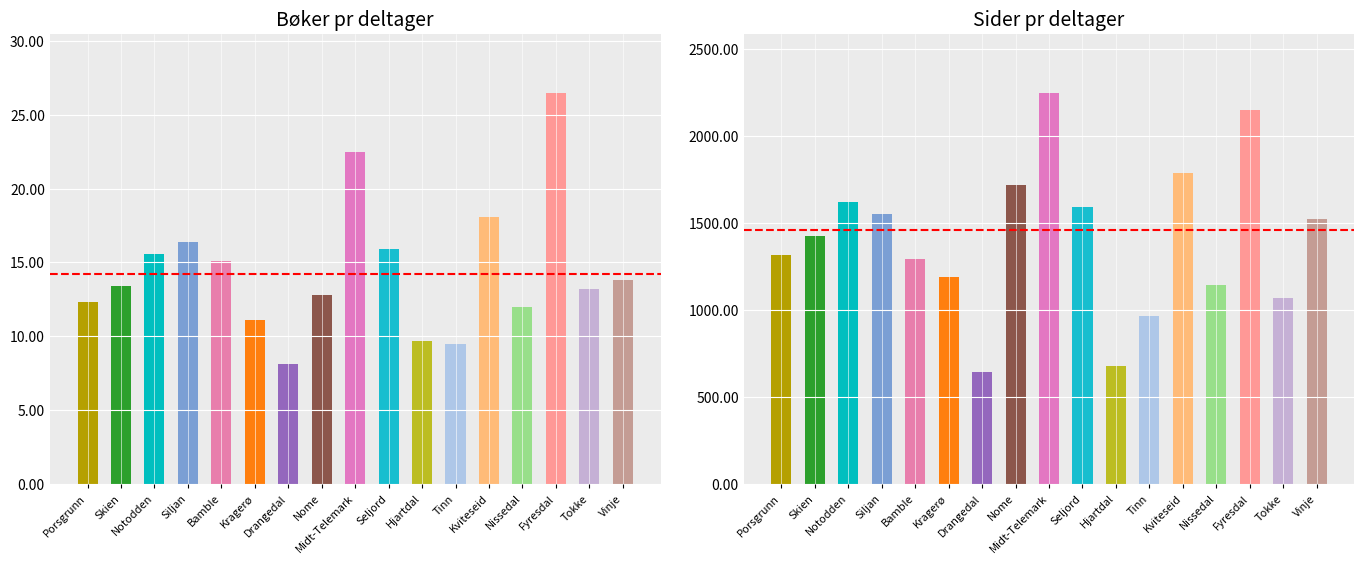

Does the chart contain stacked bars?

No